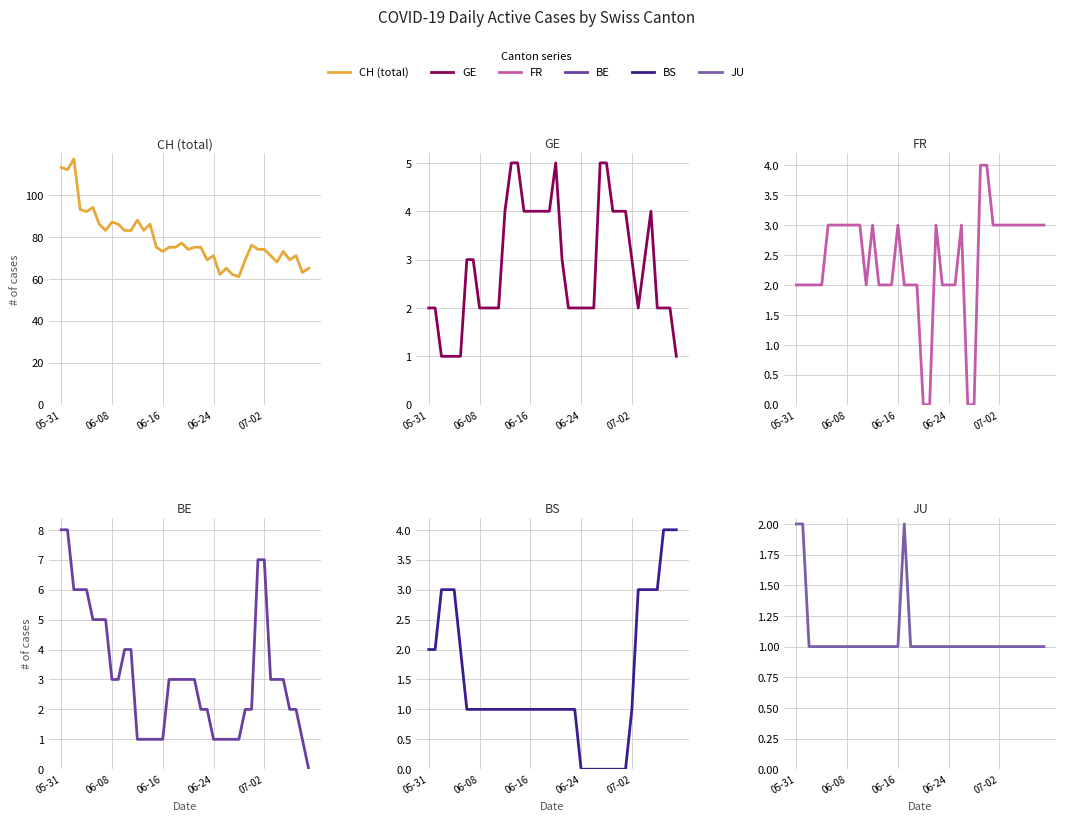

What is the difference between the maximum and minimum values in the FR series?

4